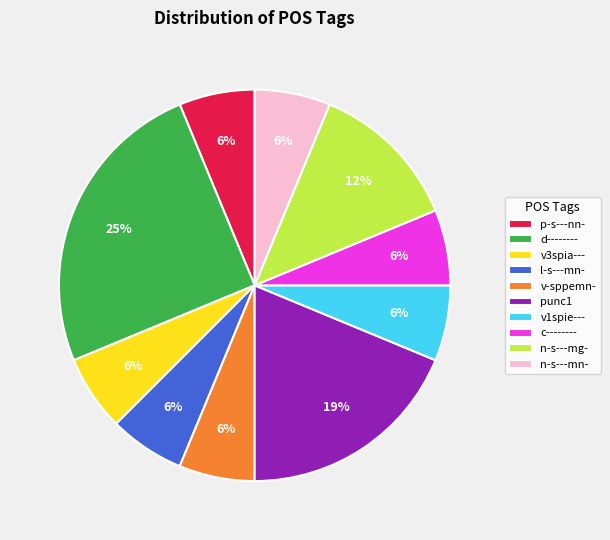

To the nearest percent, what is the average slice percentage?

10%